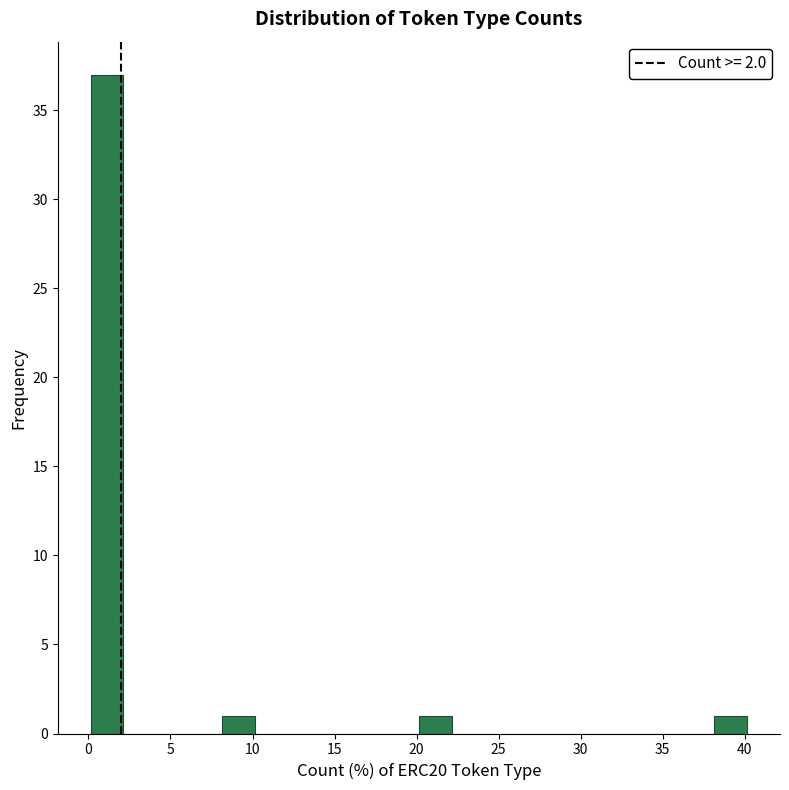

Reading left to right, list every bar in this chart as the range it spans on the x-axis followed by its height. Neither the bar edges nor the heights are printed on the chart, so give them approximately, as read against the axes.

0 to 2: 37
2 to 4: 0
4 to 6: 0
6 to 8: 0
8 to 10: 1
10 to 12: 0
12 to 14: 0
14 to 16: 0
16 to 18: 0
18 to 20: 0
20 to 22: 1
22 to 24: 0
24 to 26: 0
26 to 28: 0
28 to 30: 0
30 to 32: 0
32 to 34: 0
34 to 36: 0
36 to 38: 0
38 to 40: 1